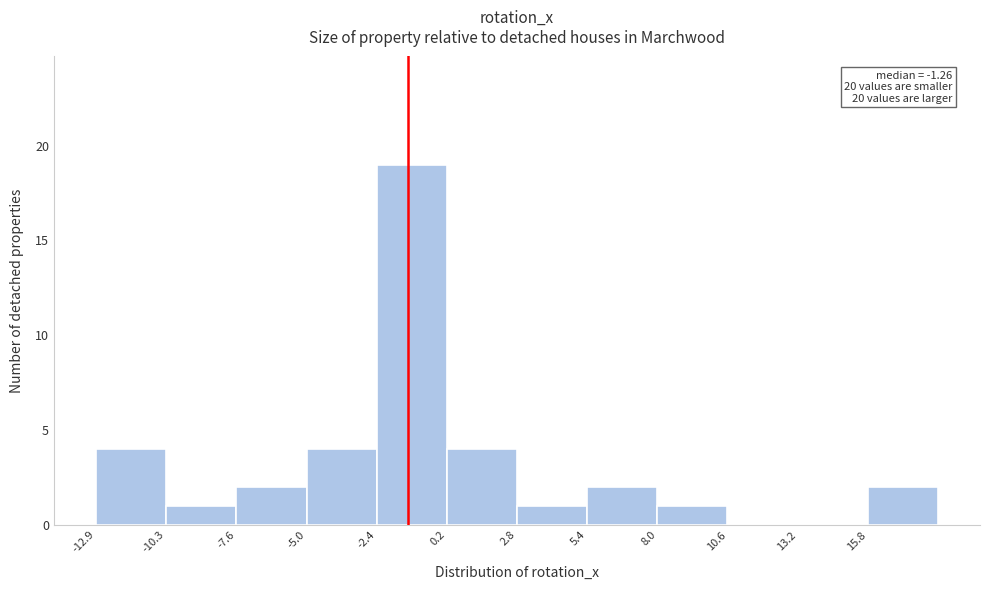

Which range on the x-axis has the tallest bar?

-2.5 to 0.0